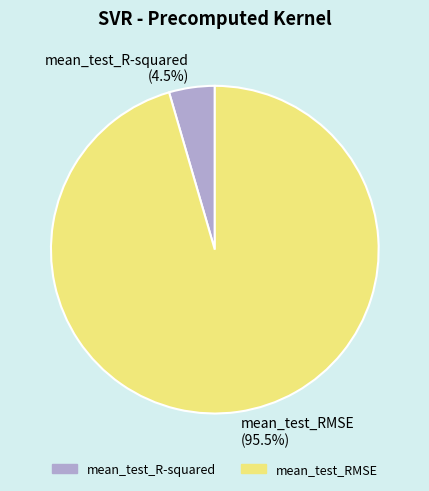

To the nearest percent, what is the difference between the largest and smallest slice percentages?

91%